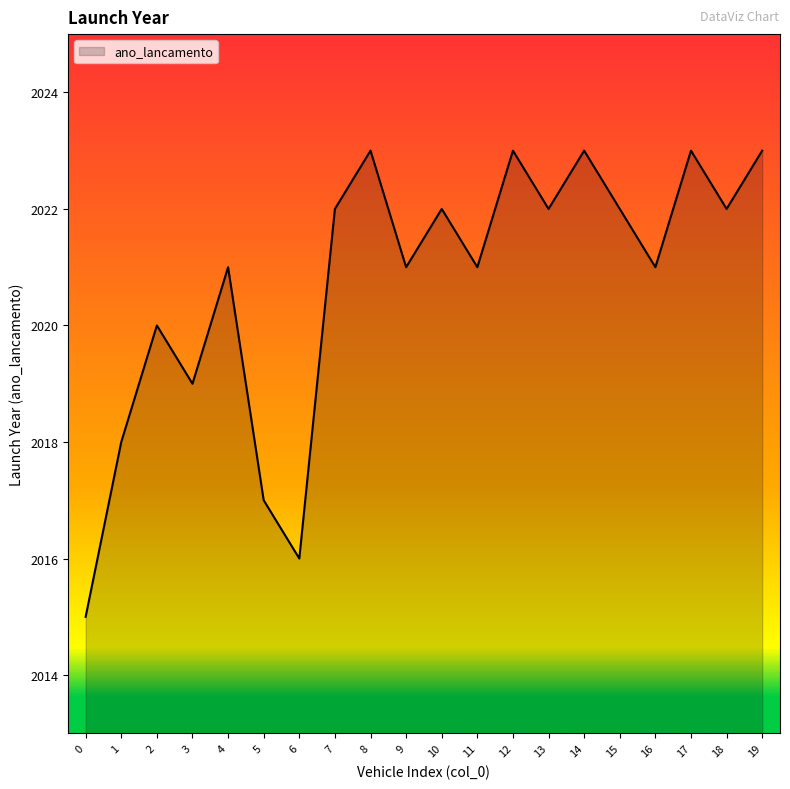

Which has a higher value, 9 or 0?

9